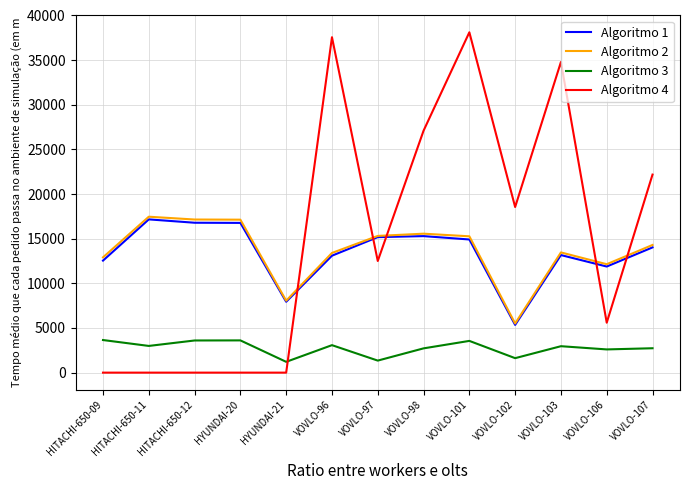

Is the value of Algoritmo 2 at HYUNDAI-21 greater than the value of Algoritmo 4 at VOVLO-96?

No